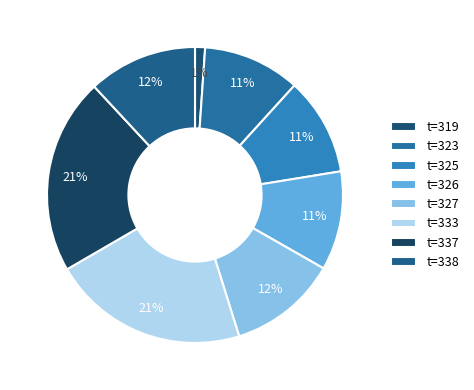

Which category has the smallest portion of the pie?

t=319